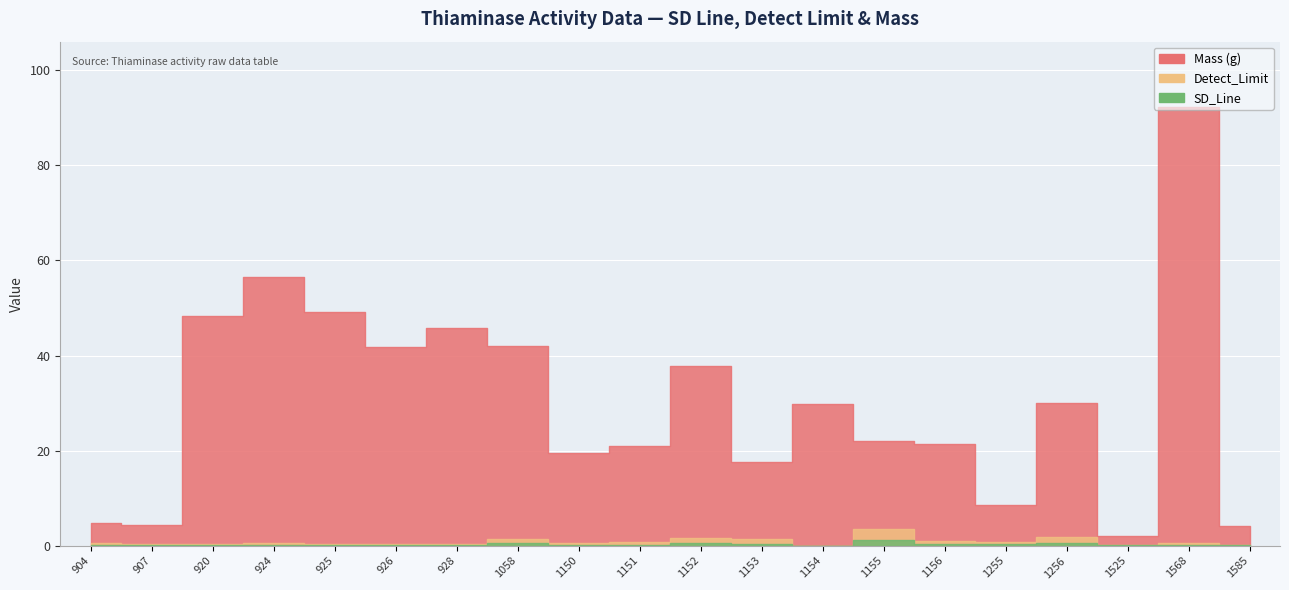

How many lines are shown in the chart?

3